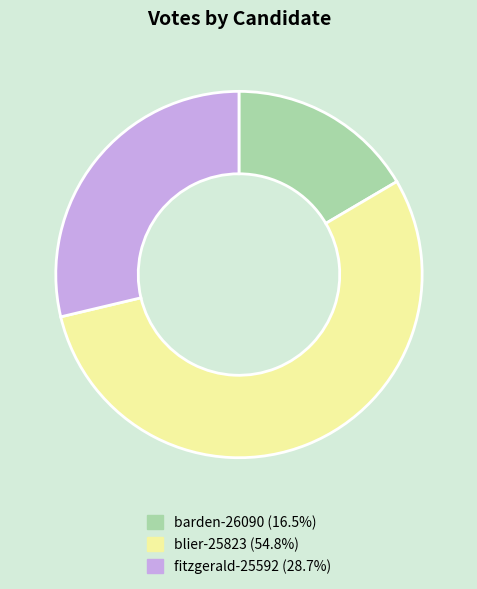

Count the number of slices in the pie.

3